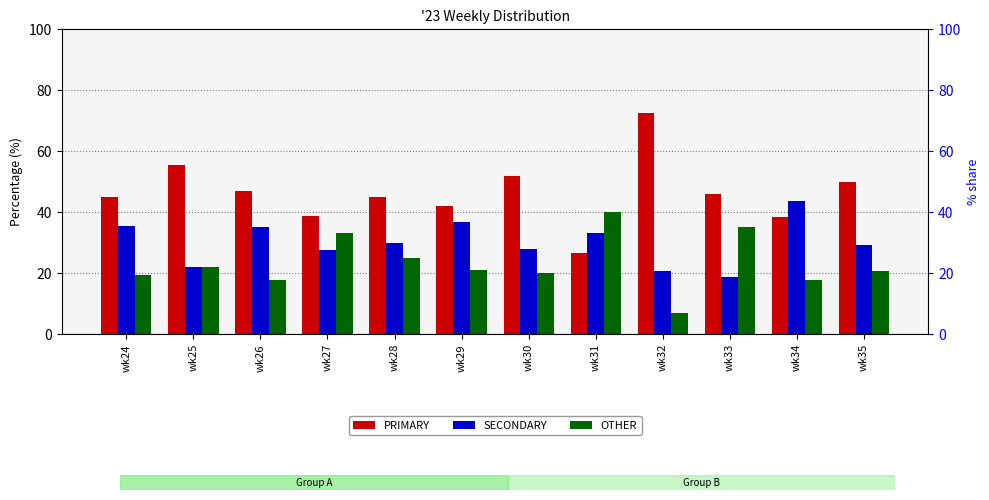

What is the value of the SECONDARY bar at the 4th from the left?

27.8